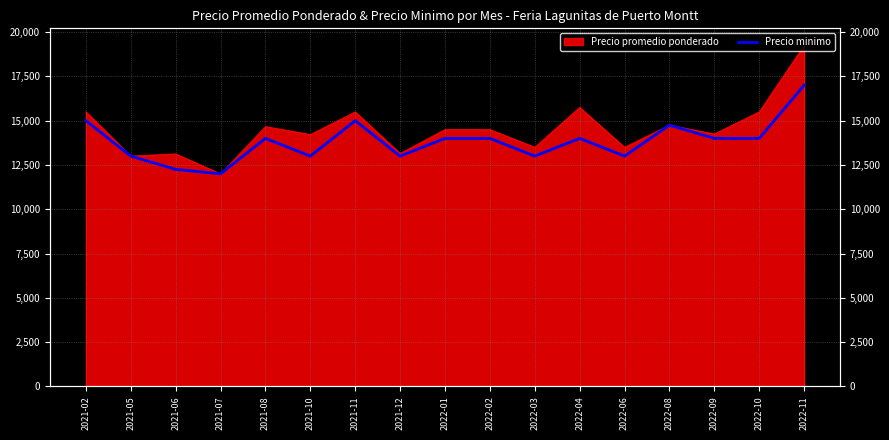

At which category does the data reach its first local peak?

2021-08